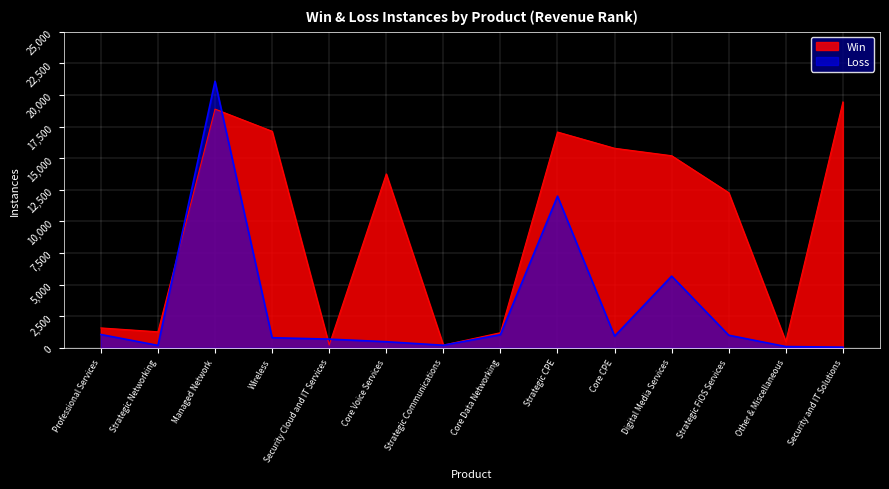

Which series has the widest spread of values?

Loss